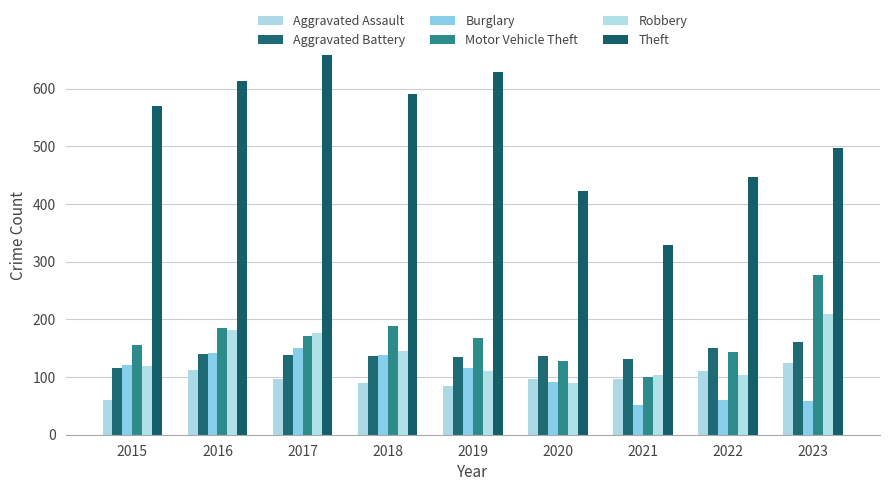

What is the spread (max minus min) of values at 2021?

278